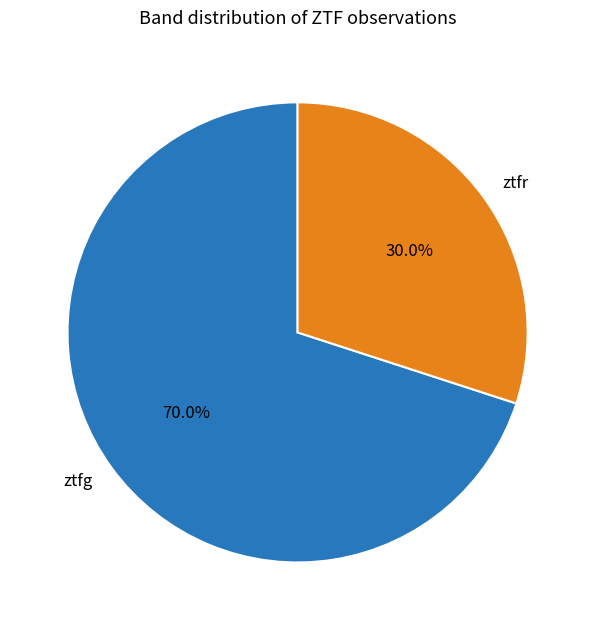

The ztfr slice represents 45% of the pie. True or false?

False